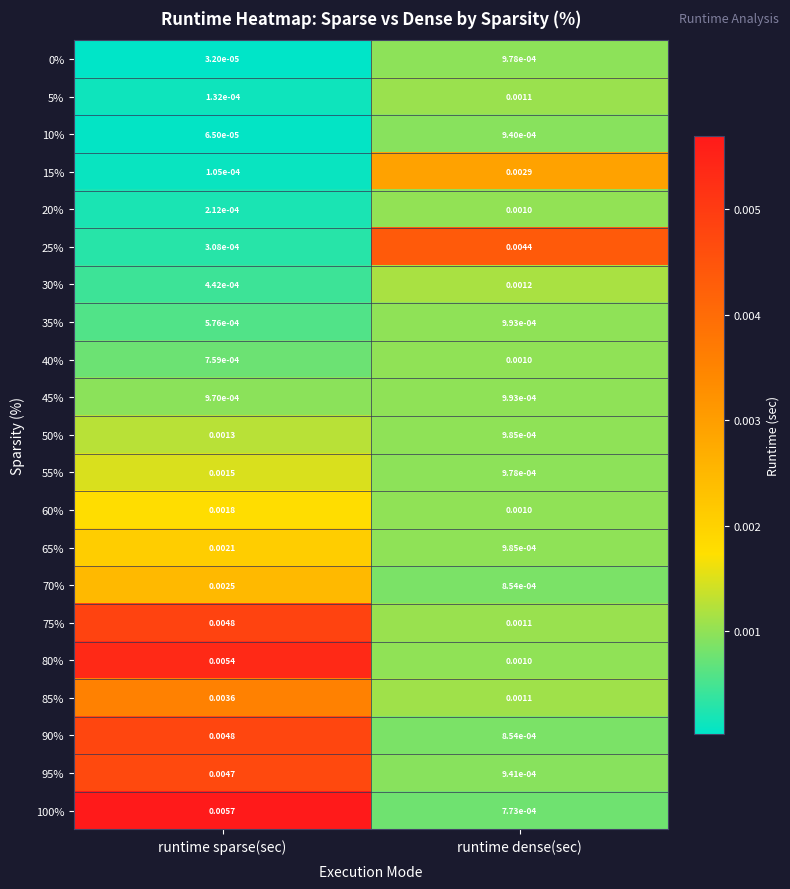

Is the value of 20% at runtime dense(sec) greater than the value of 60% at runtime sparse(sec)?

No